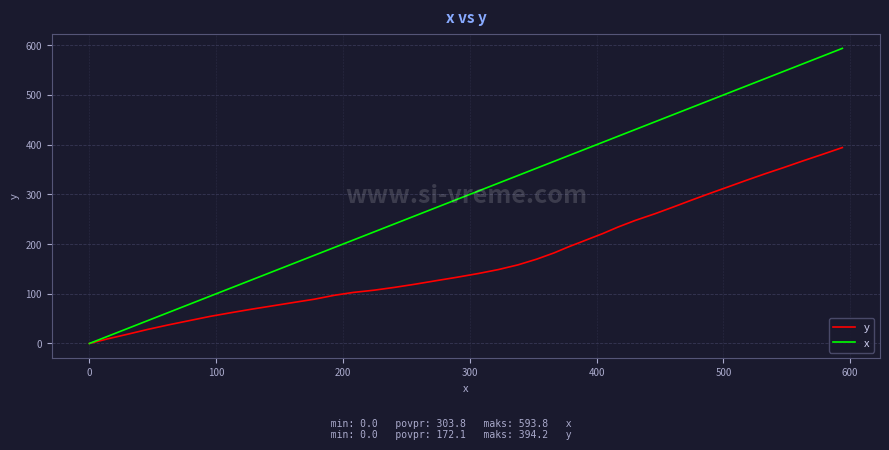

Which series has the largest total across all categories?

x